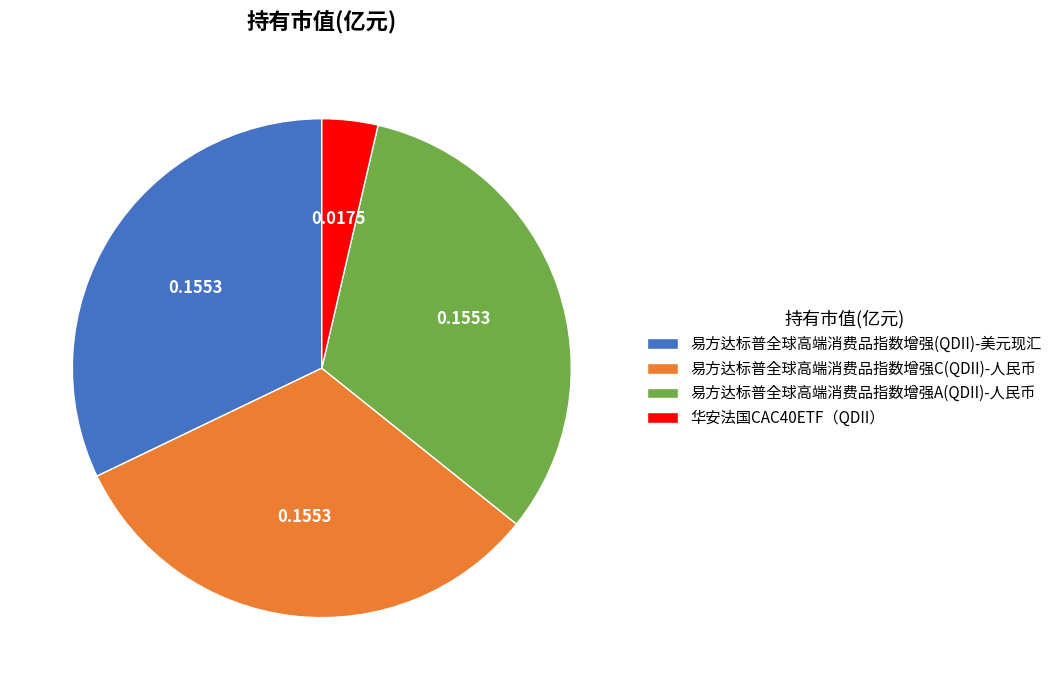

Do 易方达标普全球高端消费品指数增强(QDII)-美元现汇 and 华安法国CAC40ETF（QDII） together represent more than half of the pie?

No